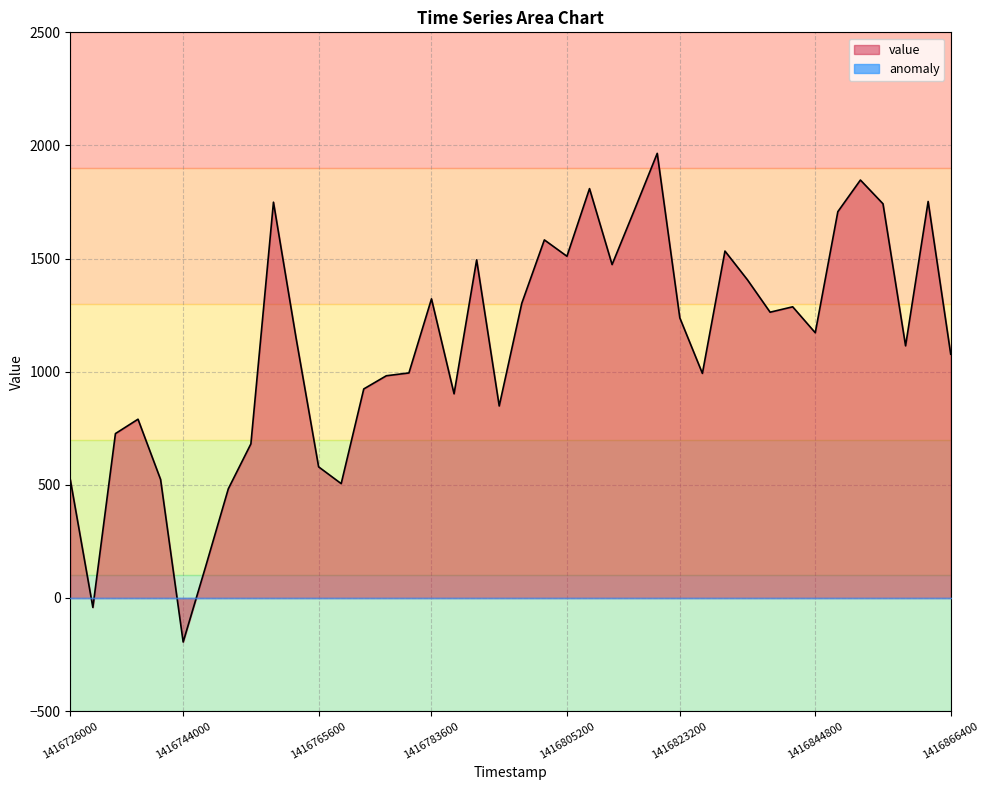

What is the change in value from 26 to 38?

-212.6